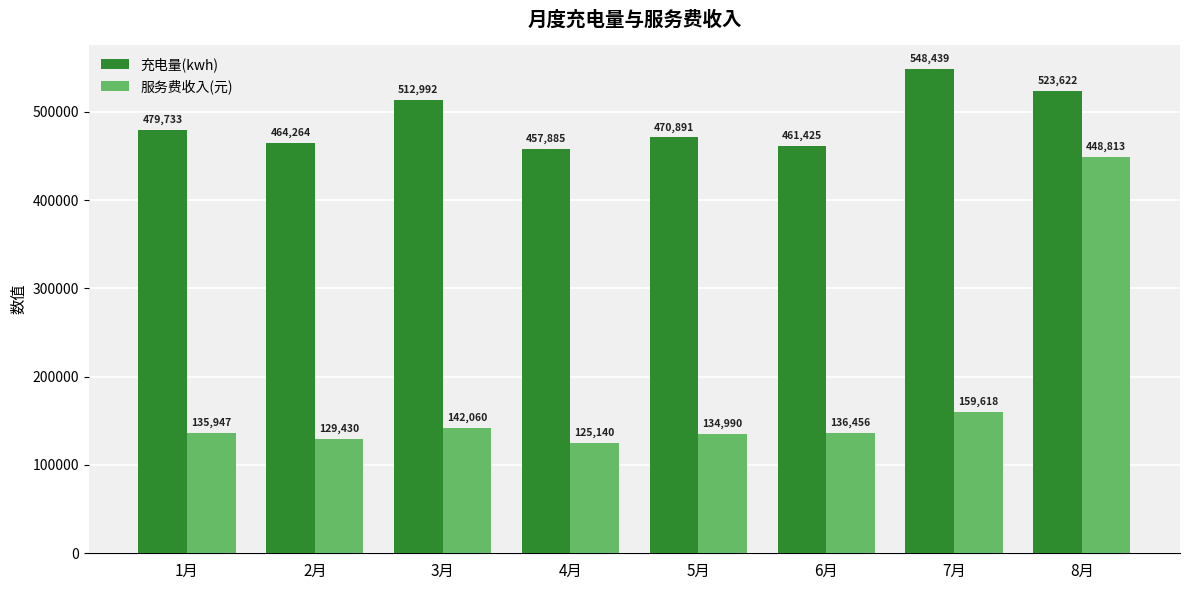

What is the sum of the 充电量(kwh) values at 1月 and 5月?

950623.9